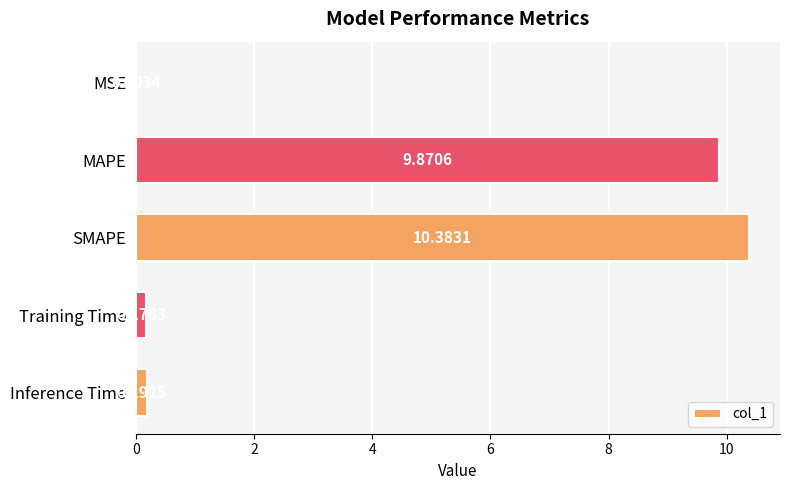

Are the bars grouped side by side (vs. stacked)?

No